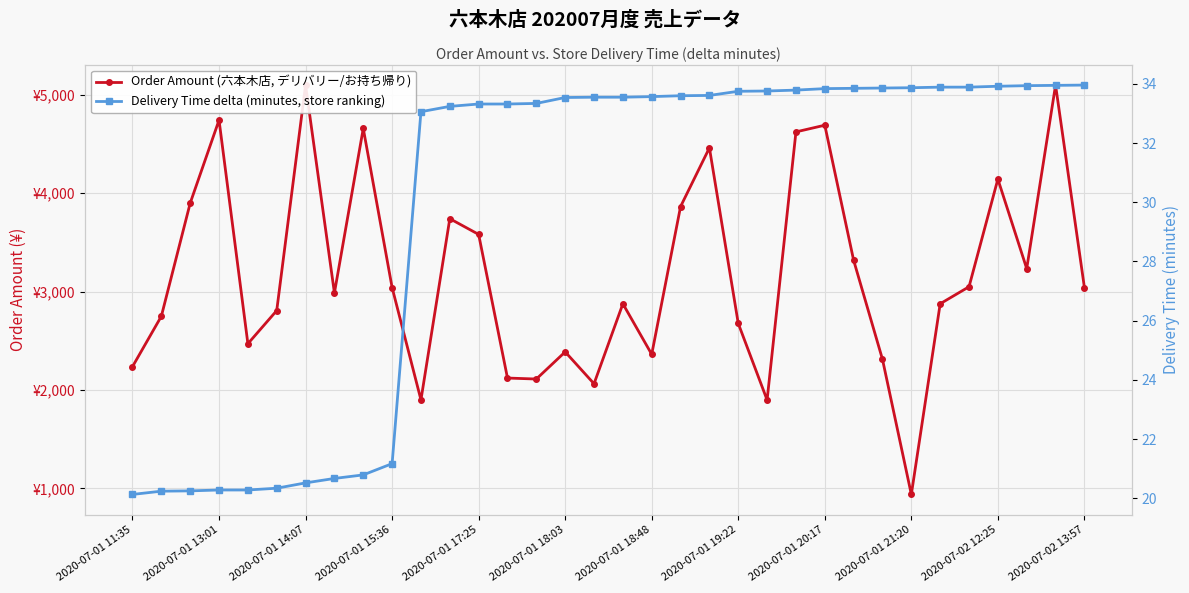

How many data points in Delivery Time delta (minutes, store ranking) are less than 33?

10